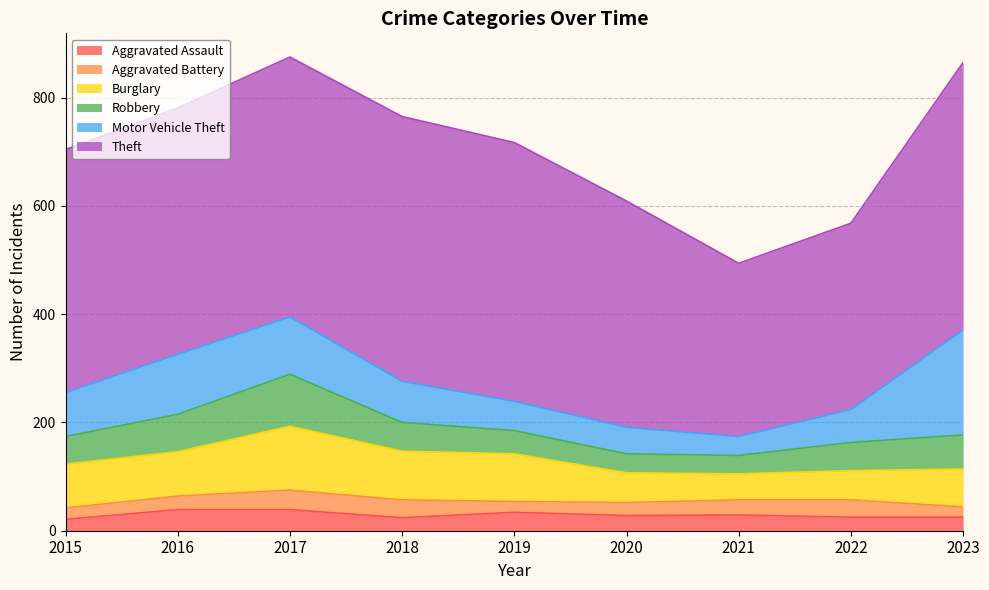

Reading right to left, what are all the values shown in this chart?

Aggravated Assault: 2023=25	2022=25	2021=29	2020=28	2019=34	2018=24	2017=39	2016=39	2015=21
Aggravated Battery: 2023=19	2022=32	2021=28	2020=24	2019=20	2018=33	2017=36	2016=25	2015=21
Burglary: 2023=70	2022=54	2021=48	2020=55	2019=88	2018=90	2017=118	2016=82	2015=81
Robbery: 2023=63	2022=52	2021=34	2020=35	2019=43	2018=53	2017=96	2016=69	2015=51
Motor Vehicle Theft: 2023=194	2022=61	2021=35	2020=49	2019=54	2018=76	2017=106	2016=111	2015=81
Theft: 2023=494	2022=344	2021=320	2020=418	2019=478	2018=489	2017=480	2016=455	2015=449